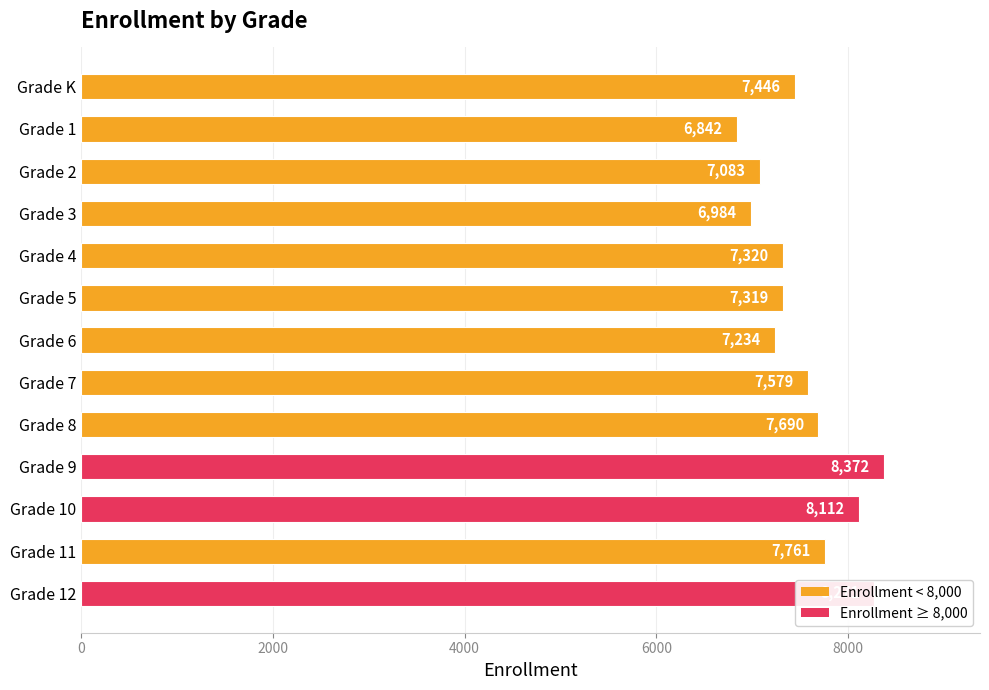

What is the change in value from Grade K to Grade 7?

+133